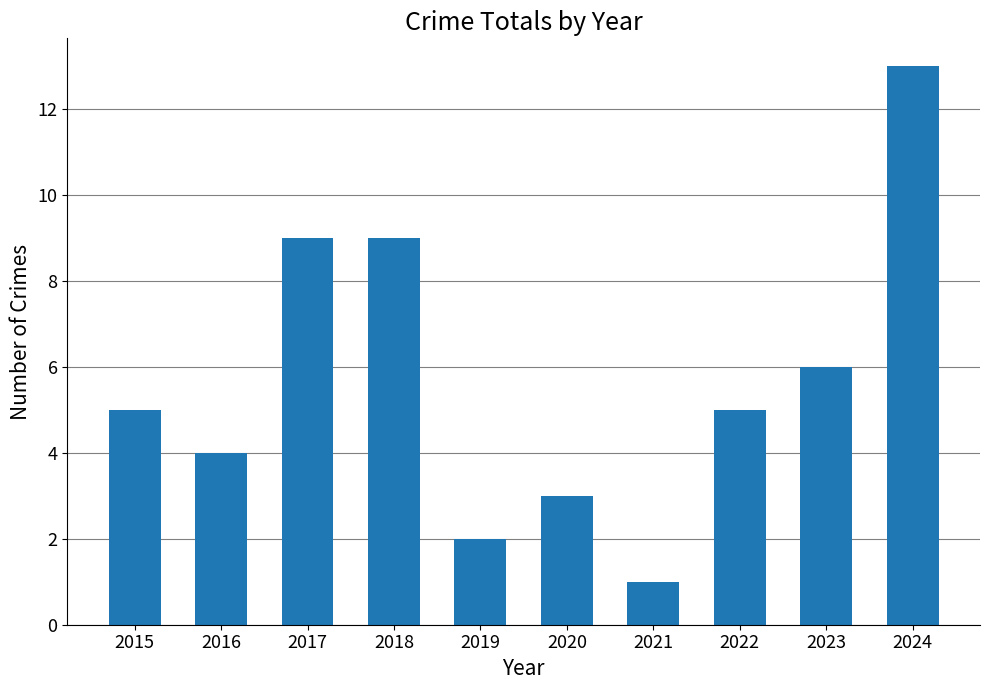

Is it true that the value at 2020 is 3?

True